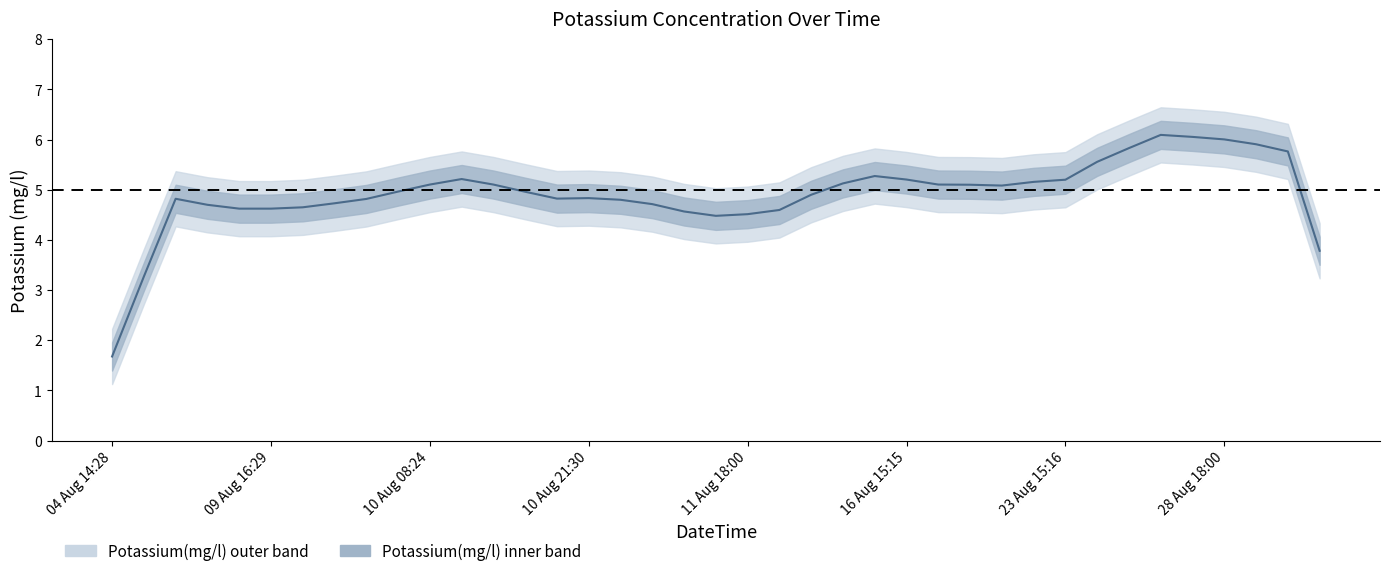

Does the chart display data point markers on the line(s)?

No